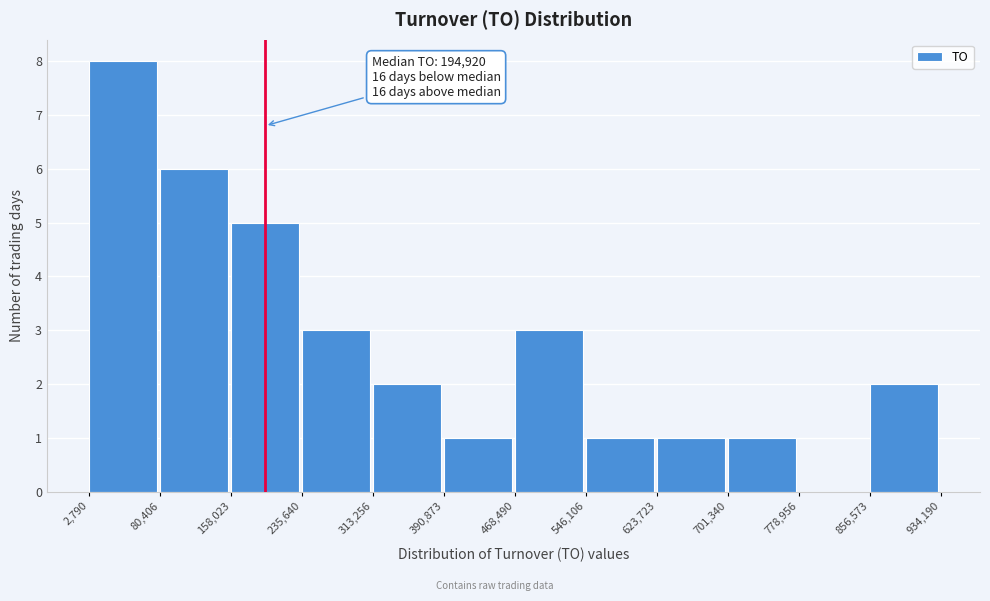

Which range on the x-axis has the tallest bar?

2,790 to 80,406